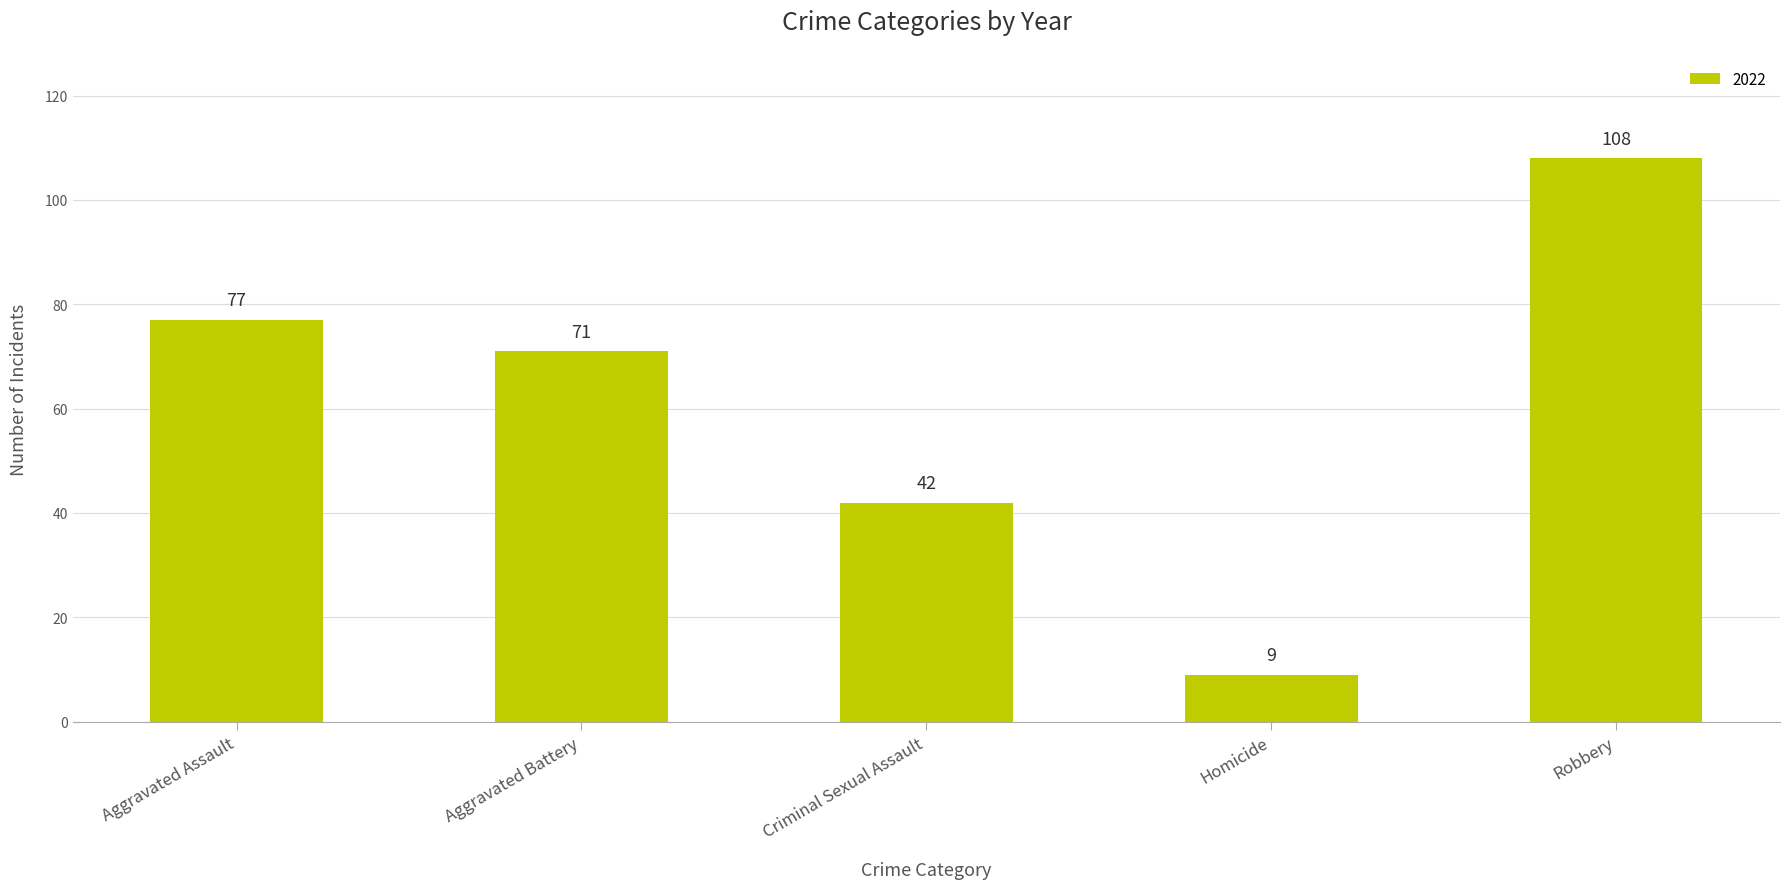

What value does the data have at Homicide?

9